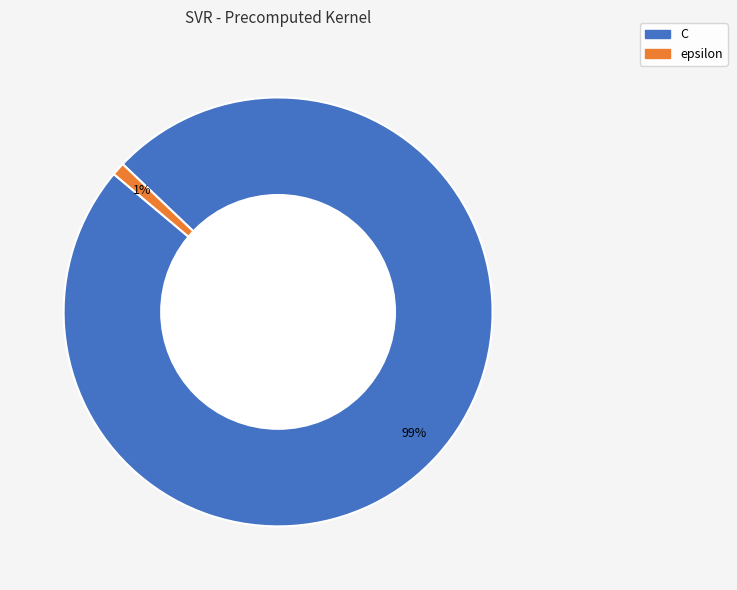

What is the smallest slice in the pie chart?

epsilon